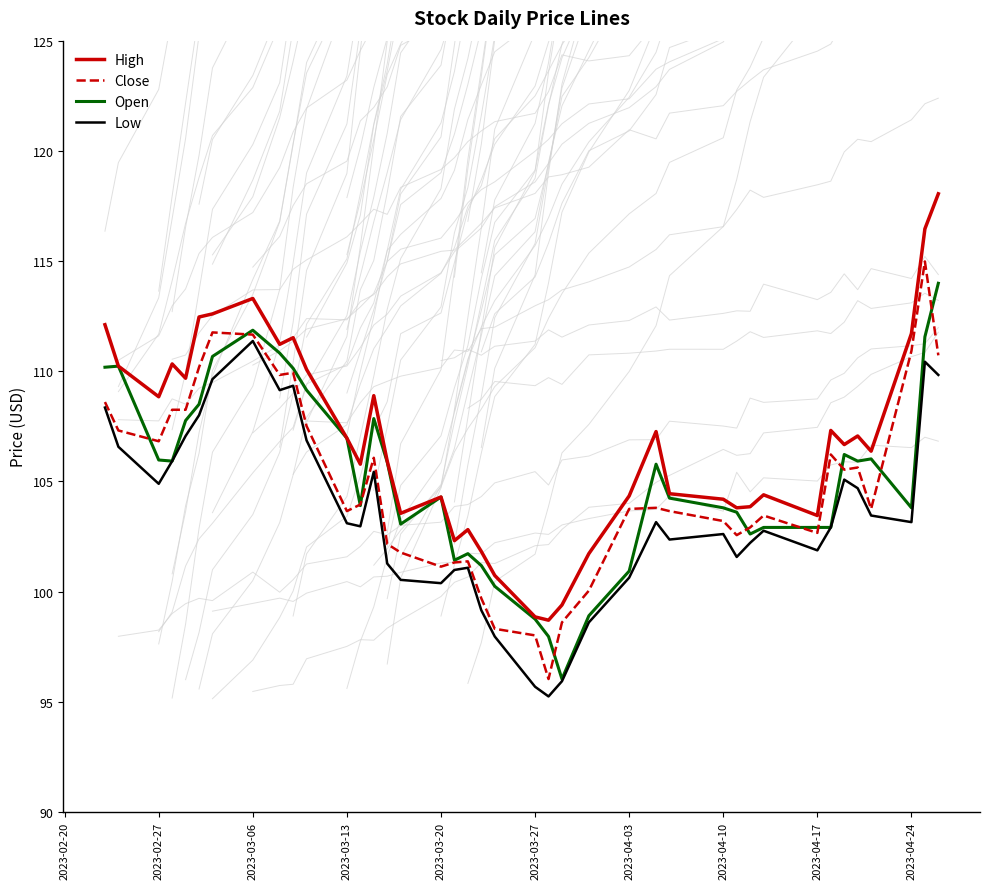

What is the lowest value of the High series?

98.7